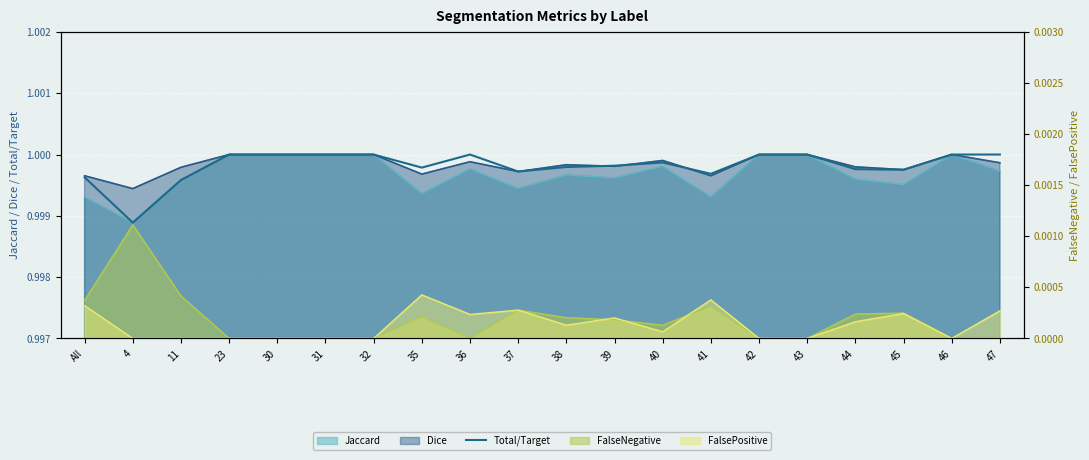

What is the label of the 16th point from the right?

30